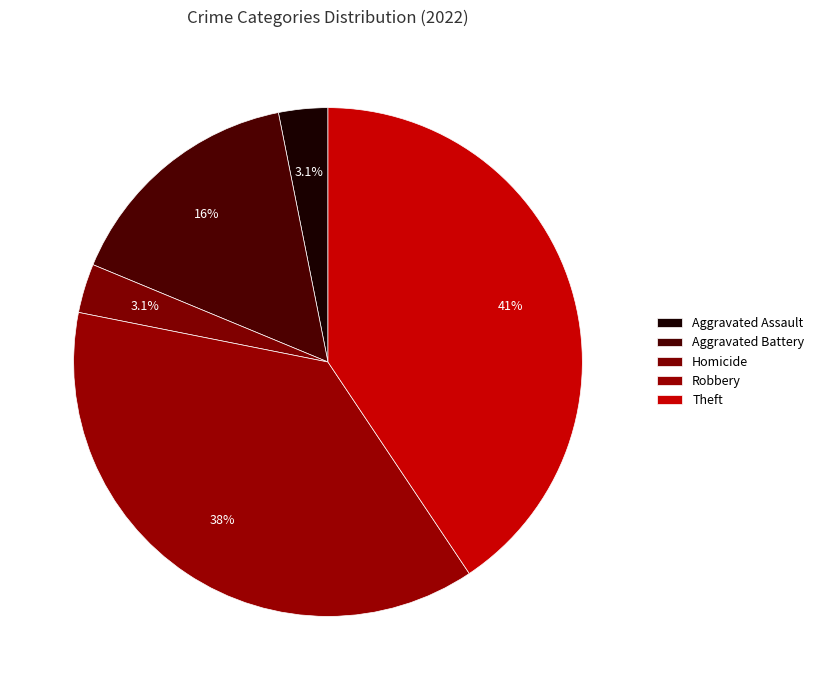

The Aggravated Assault slice represents 14% of the pie. True or false?

False